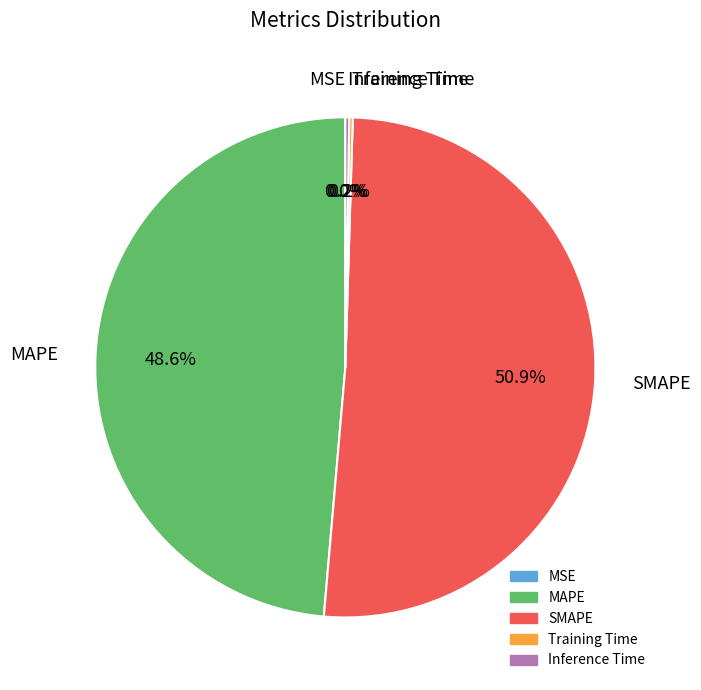

How much of the chart is everything except MAPE?

51.4%